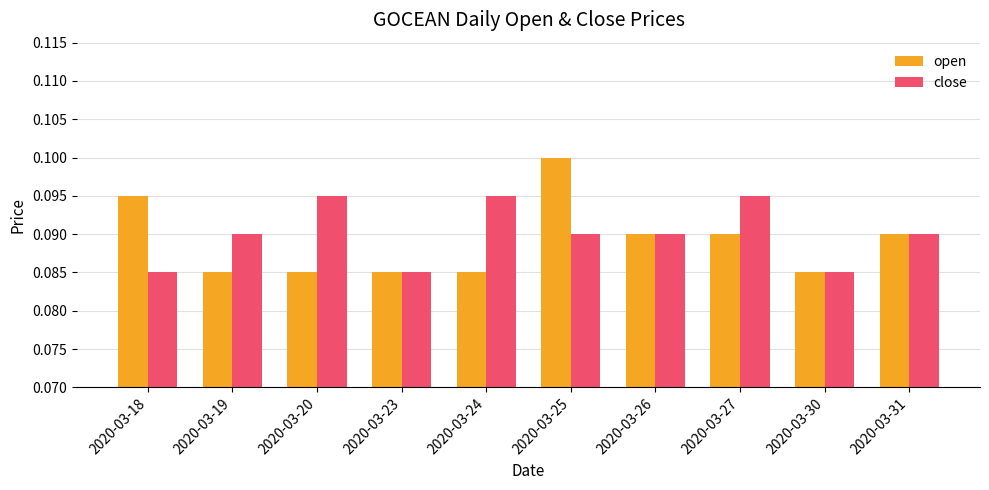

The value of open at 2020-03-25 is 0.2. True or false?

False